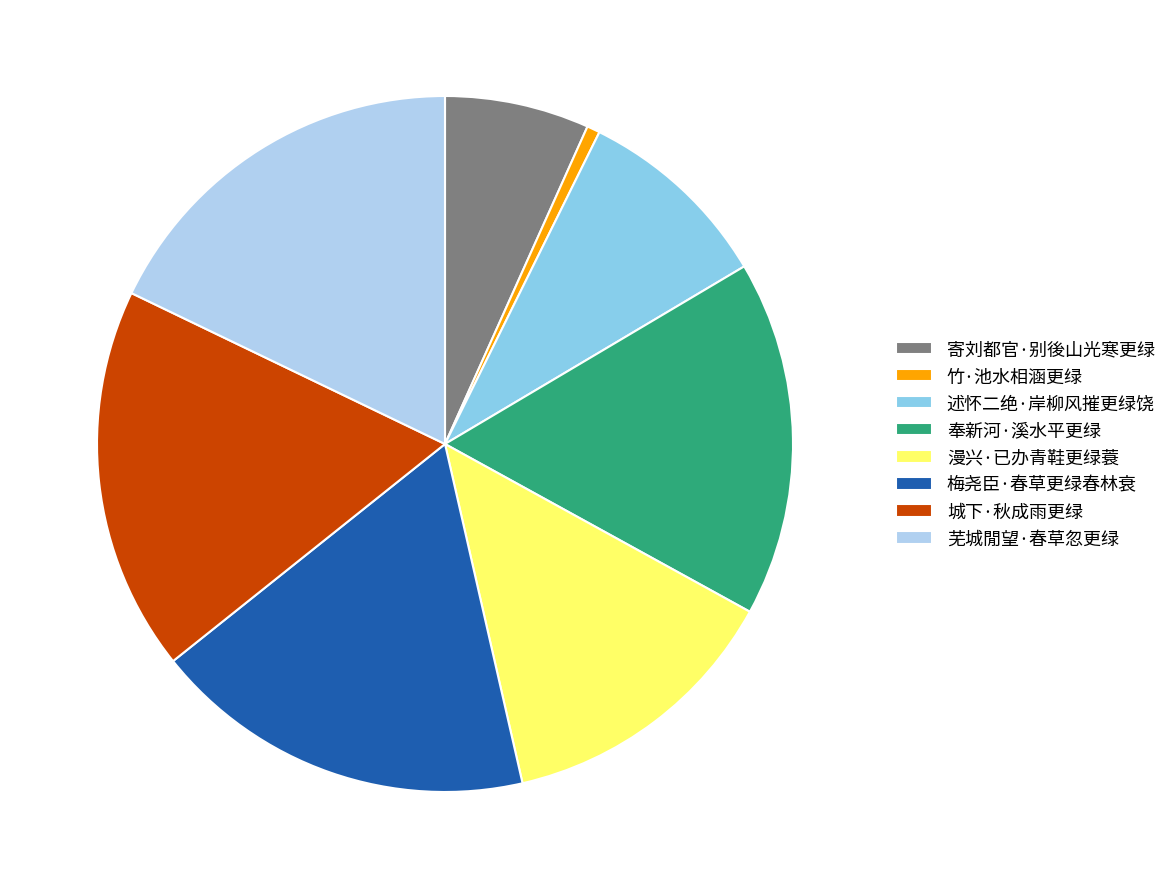

True or false: 寄刘都官·别後山光寒更绿 accounts for 1% of the total.

False